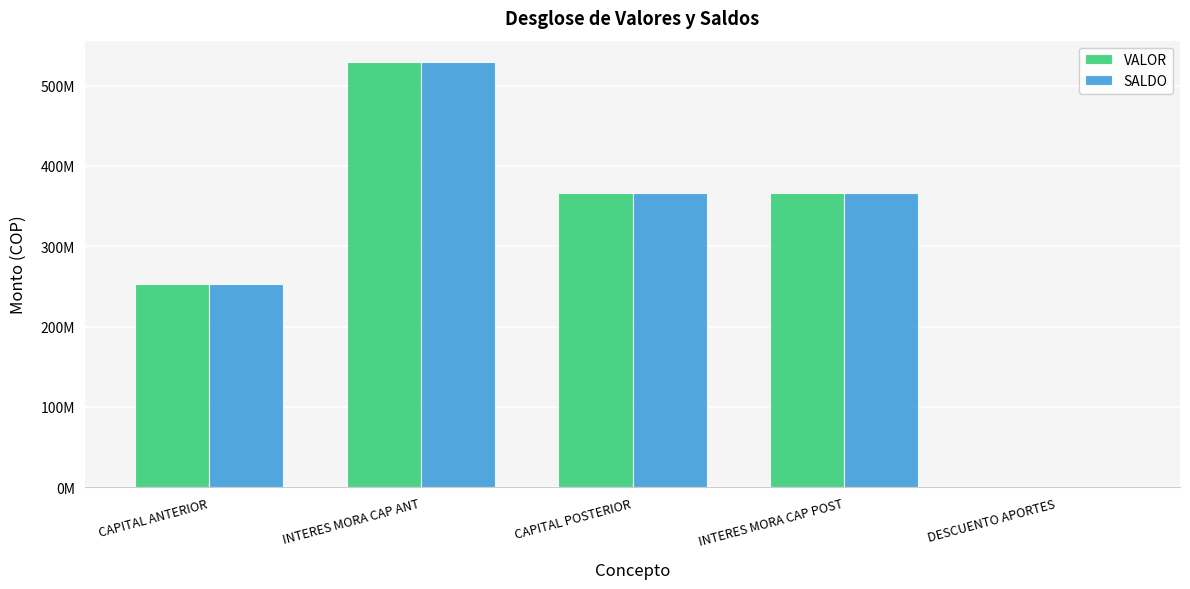

Which series has the largest range (max minus min)?

VALOR